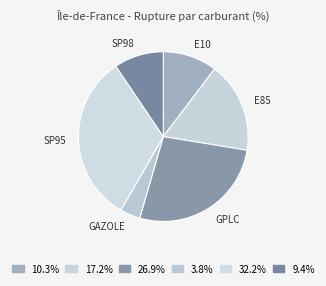

How many slices are in this pie chart?

6